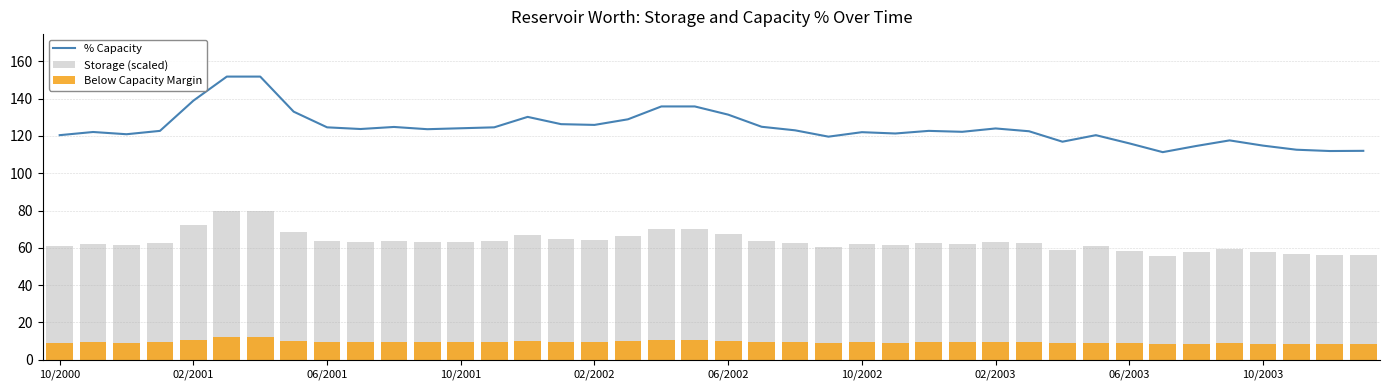

What is the minimum value for % Capacity?

111.3